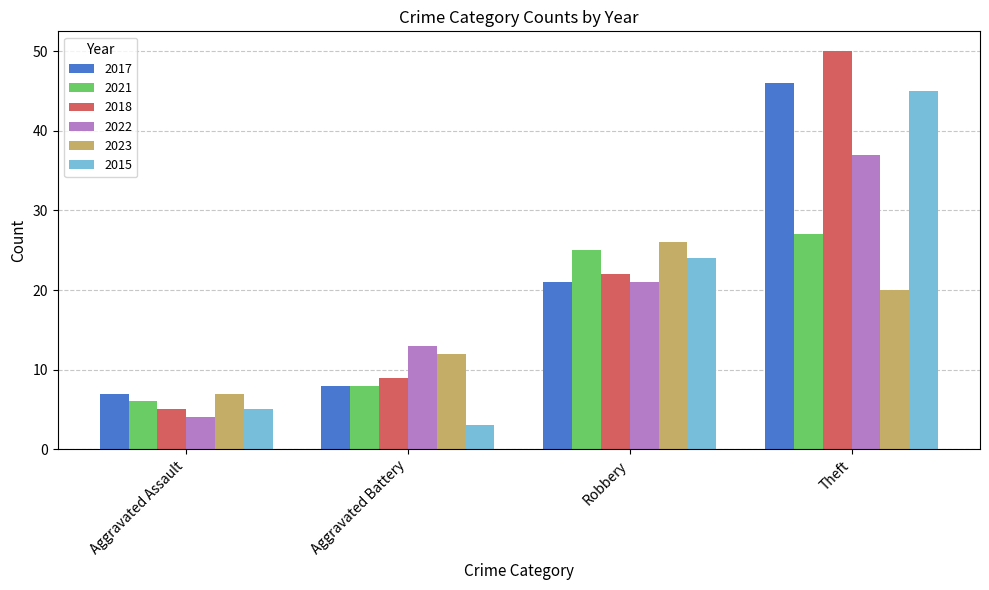

What is the label of the 2nd bar from the left?

Aggravated Battery